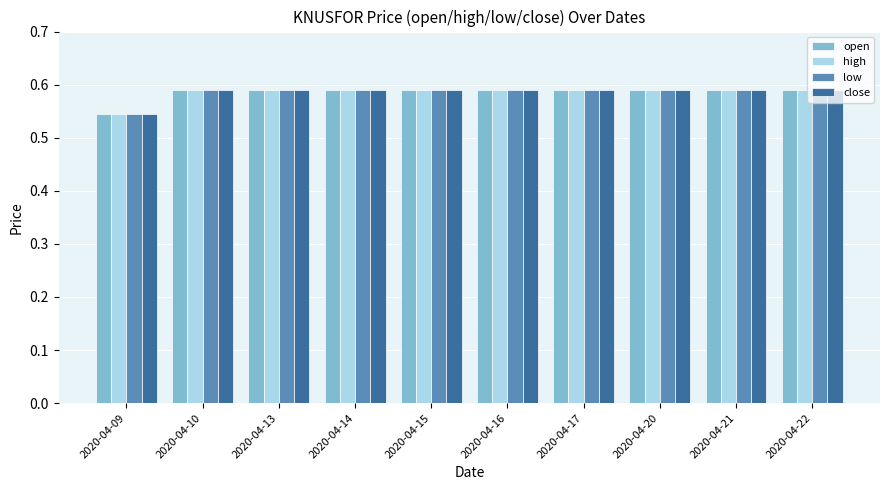

Which category has the lowest value across all series?

2020-04-09